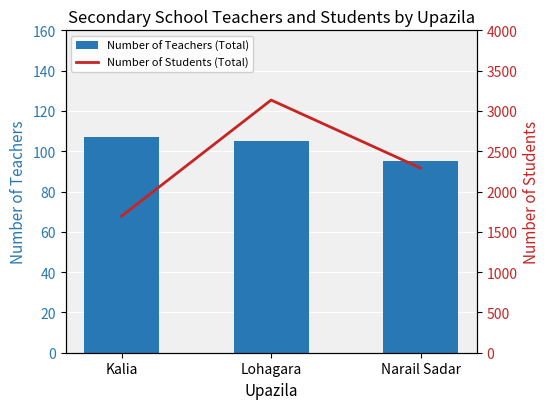

True or false: Number of Students (Total) has a value of 3135 at Lohagara.

True